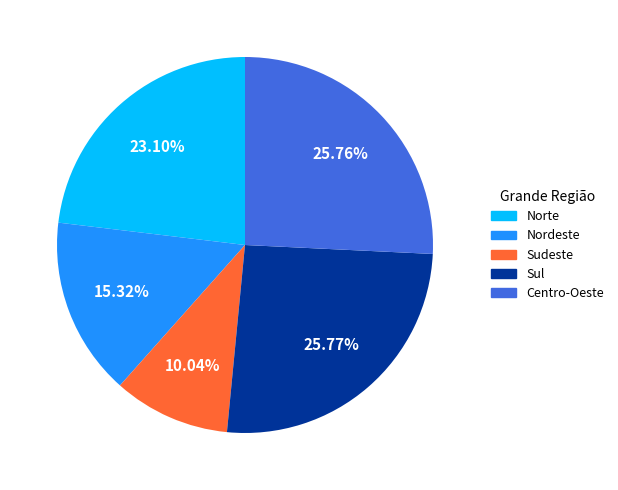

To the nearest percent, what is the combined percentage of Norte and Sudeste?

33%